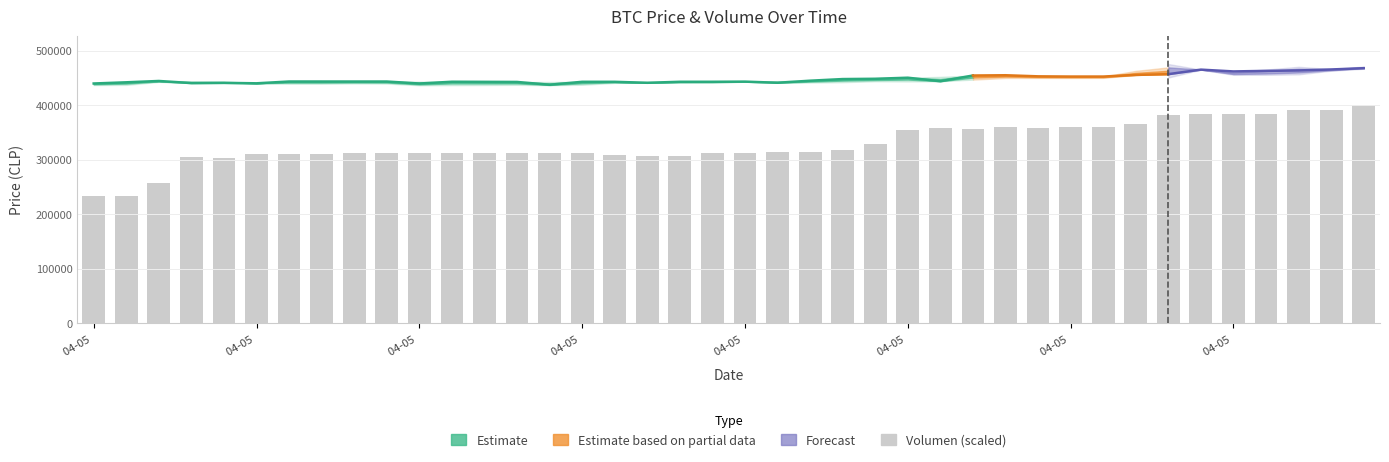

At which category does the chart reach its peak across all series?

39